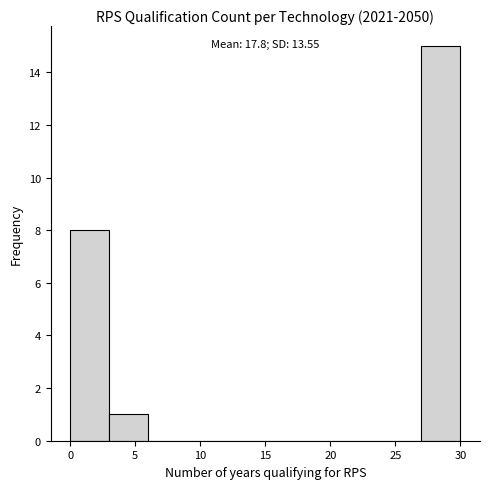

Over which range of the x-axis is the bar tallest?

27 to 30